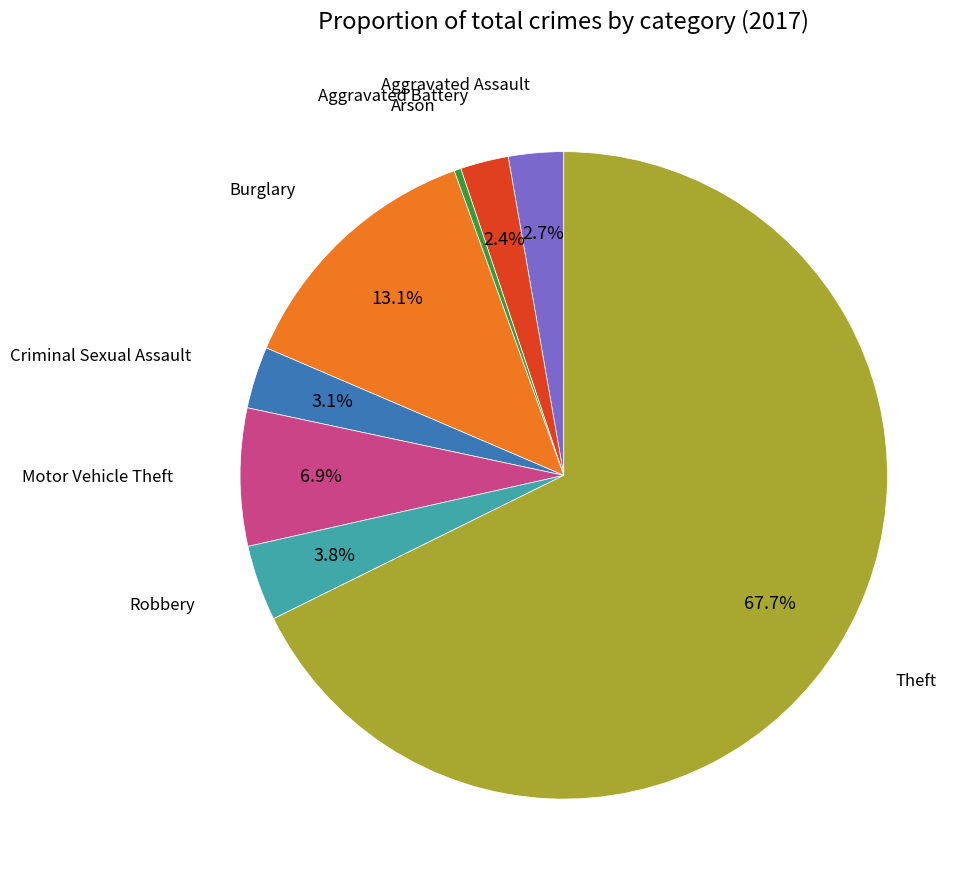

Is there any slice that represents more than half of the pie?

Yes